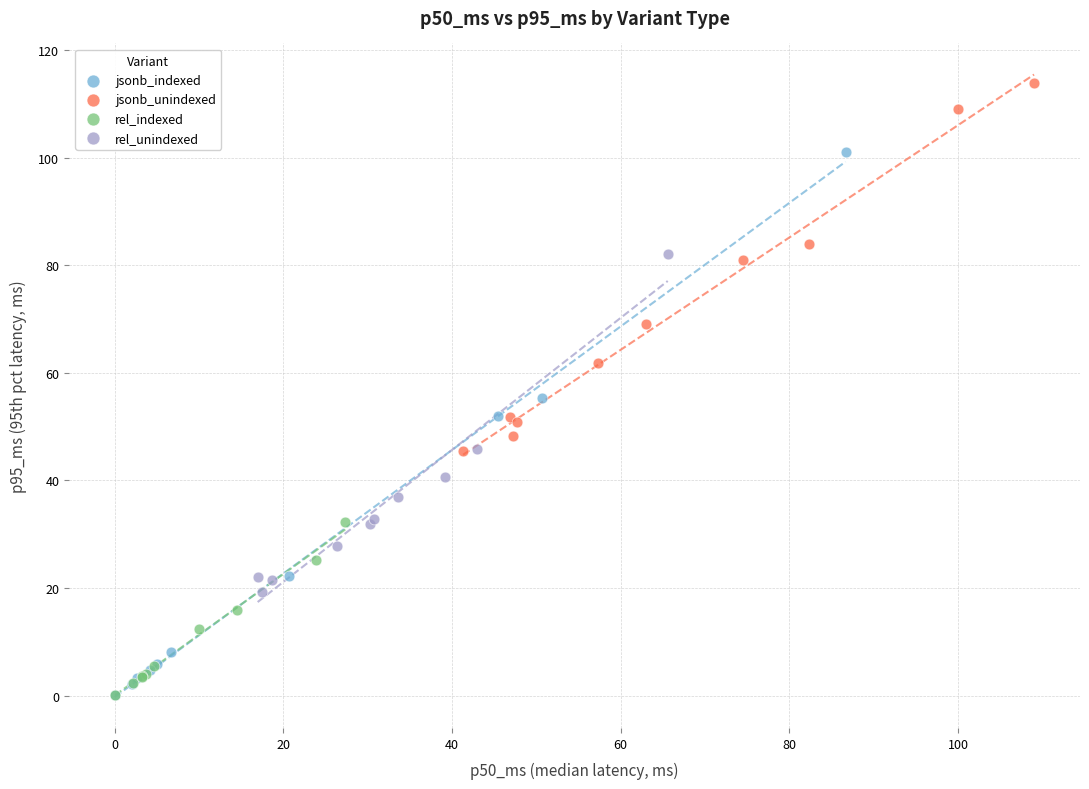

Which series has the widest spread of Y values?

jsonb_indexed